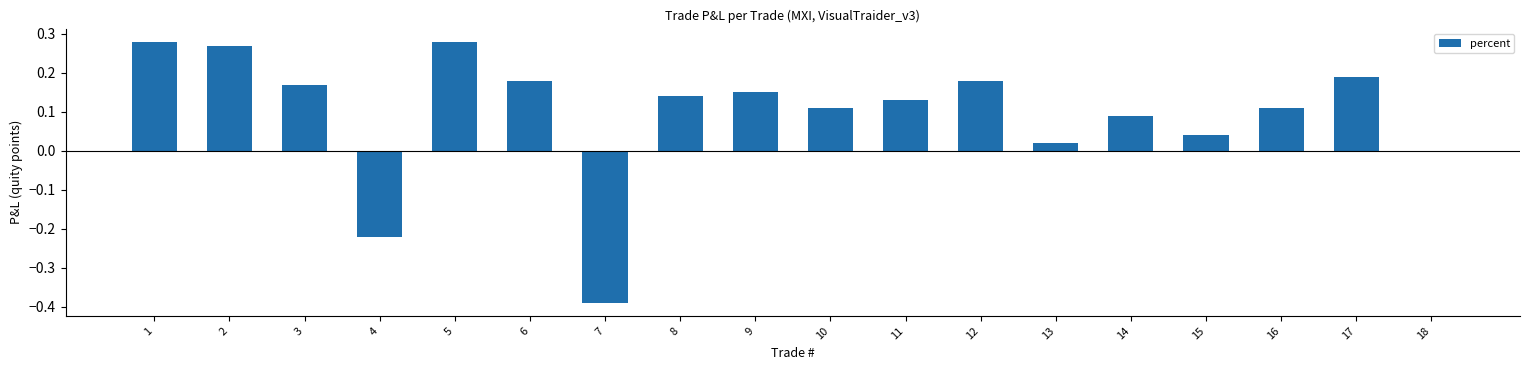

Between 18 and 11, which is larger?

11